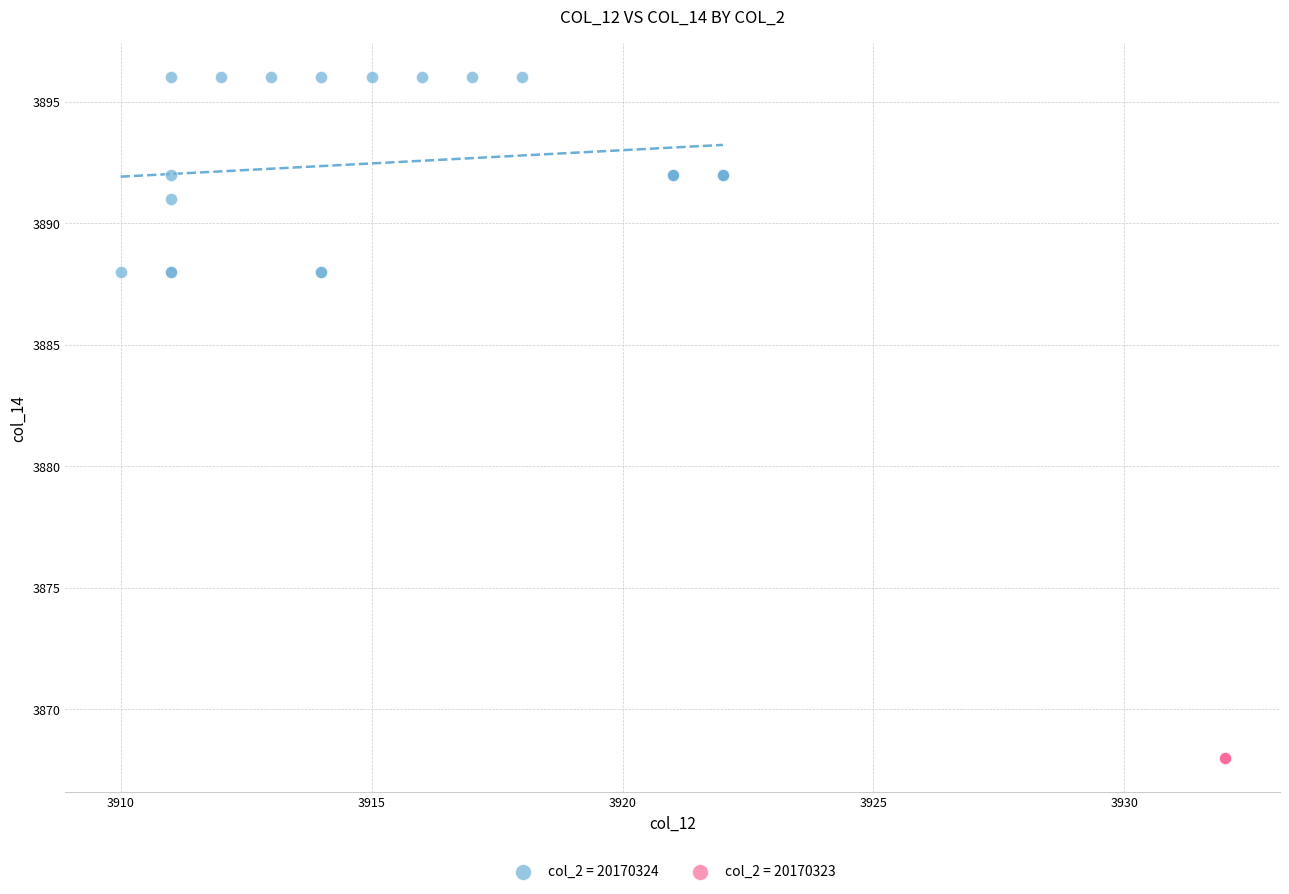

Which series contains the lowest Y value?

col_2 = 20170323